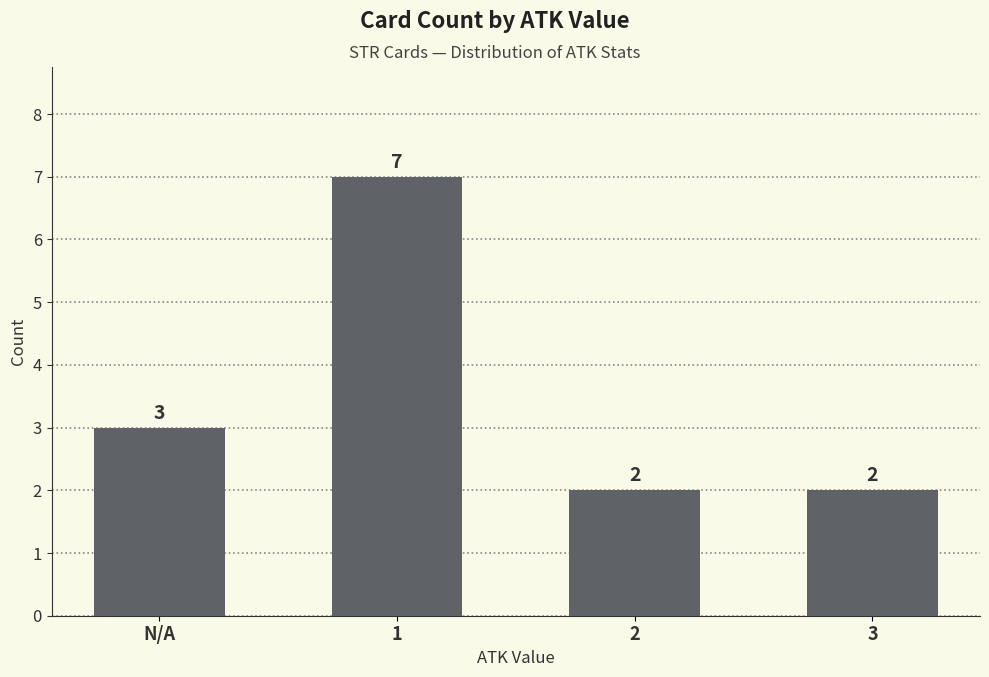

The chart shows a value of 3 at 2. True or false?

False